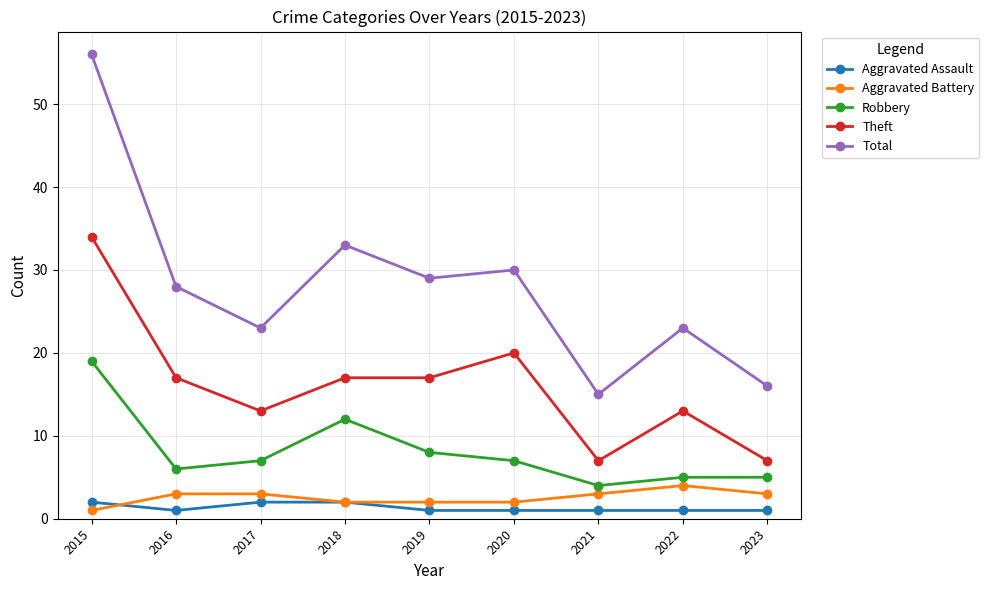

What is the average value of the Robbery series?

8